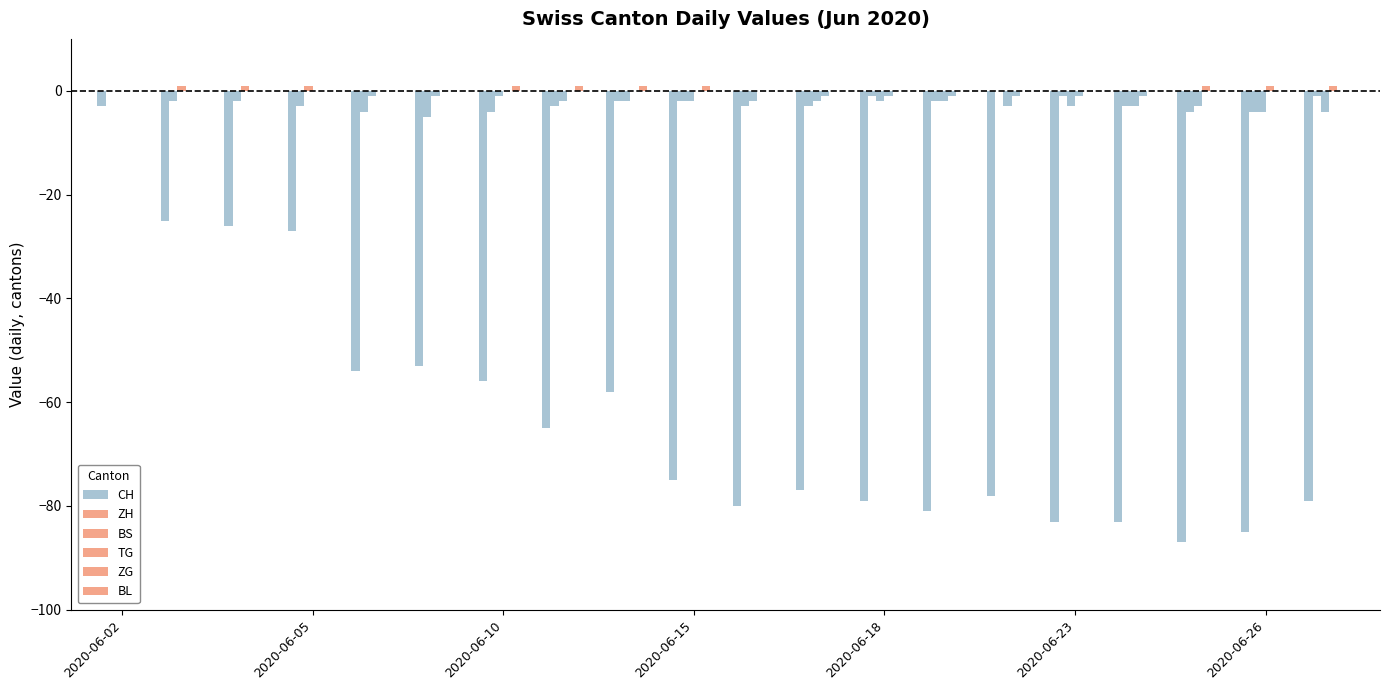

Rank the series by their maximum value, from lowest to highest.

CH, ZH, BL, BS, TG, ZG